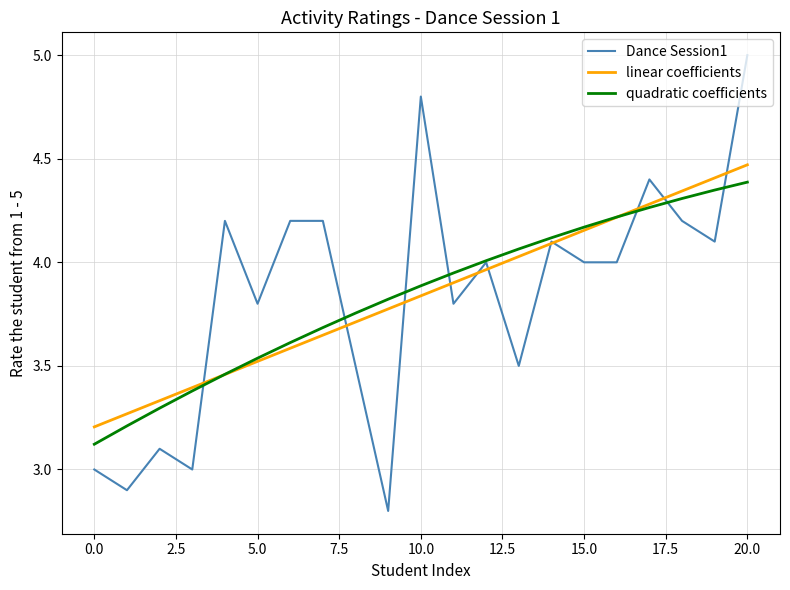

After their last crossing, which series has the higher values: linear coefficients or Dance Session1?

Dance Session1